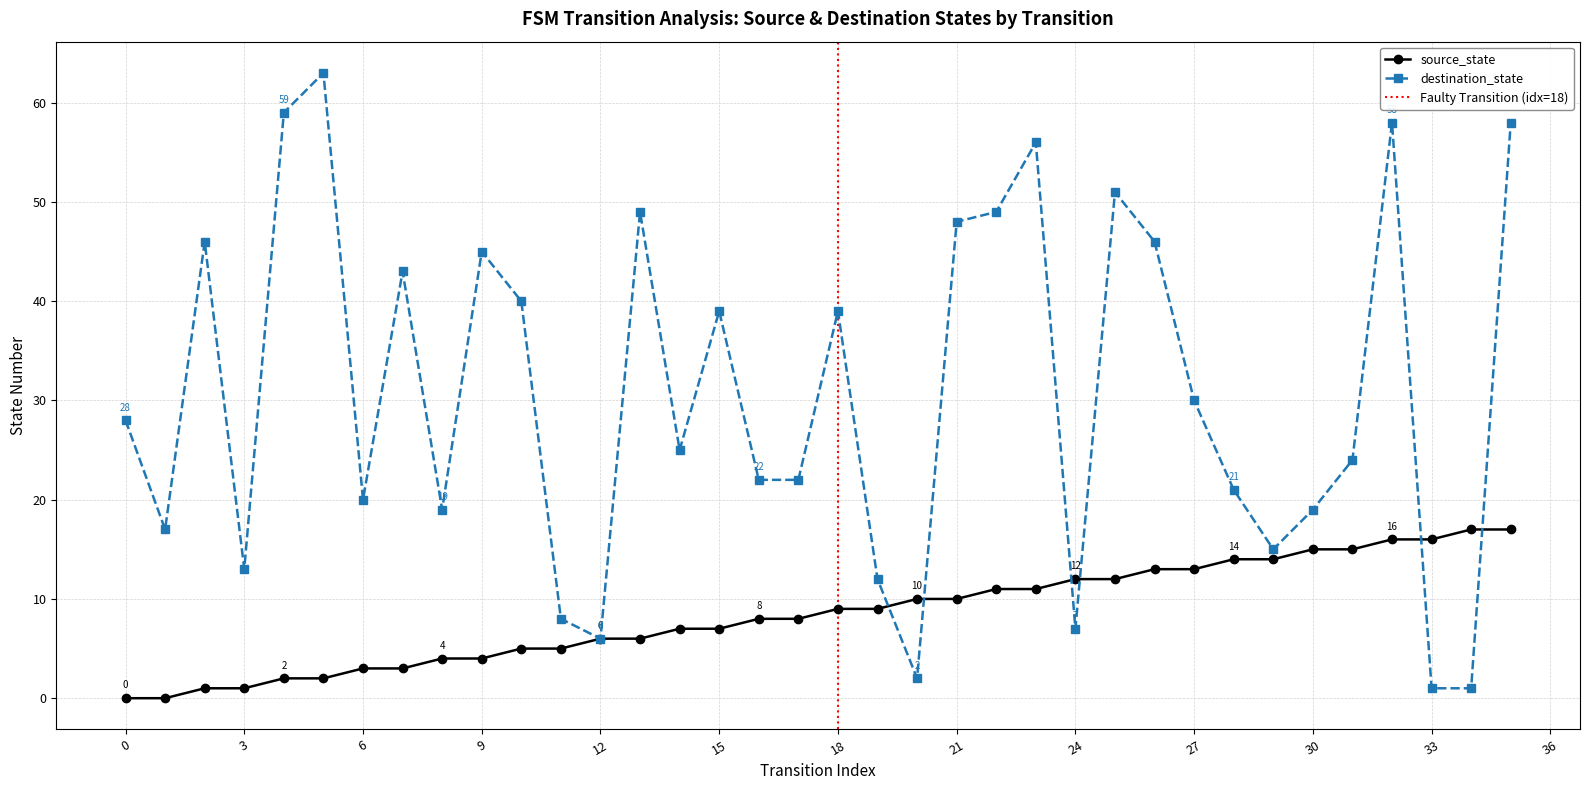

Which series changed the most between 12 and 21?

destination_state